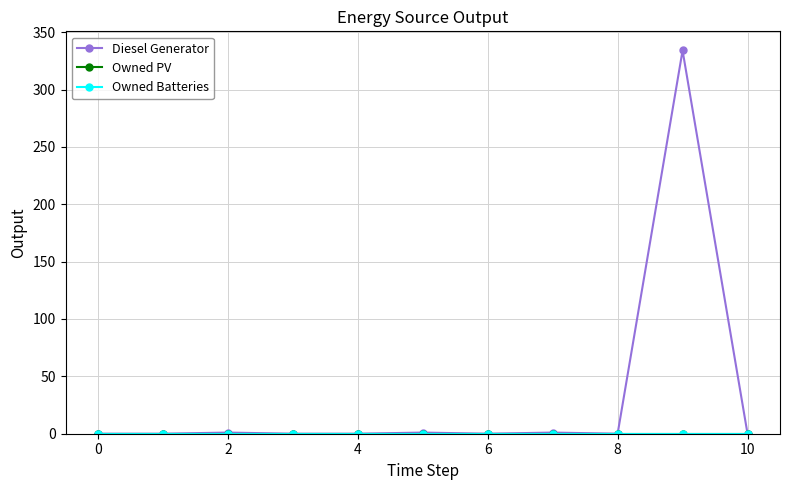

True or false: Diesel Generator and Owned Batteries cross at least once.

False